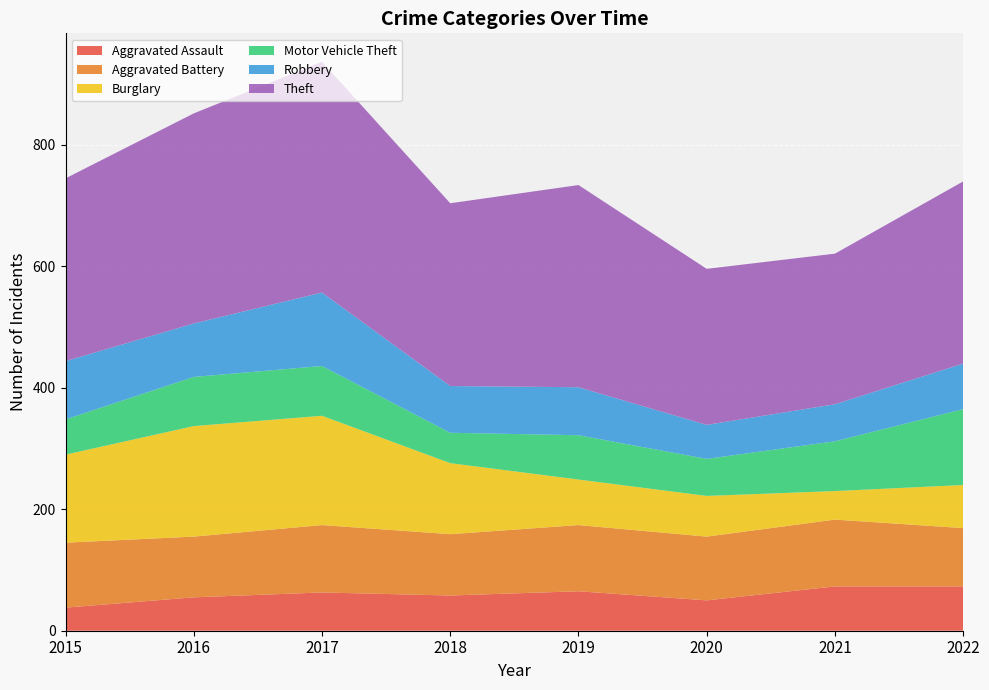

Reading left to right, list all the values displayed in this chart.

Aggravated Assault: 38	55	63	58	65	50	73	73
Aggravated Battery: 107	100	111	101	109	105	110	96
Burglary: 145	182	180	117	75	67	47	71
Motor Vehicle Theft: 58	81	82	50	73	61	82	125
Robbery: 96	88	121	77	79	56	61	75
Theft: 301	346	380	301	333	257	248	300